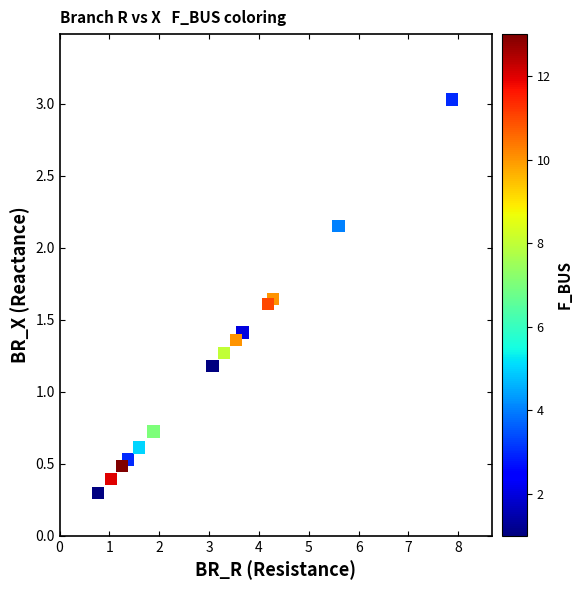

What is the range of X values (max minus min)?

7.1